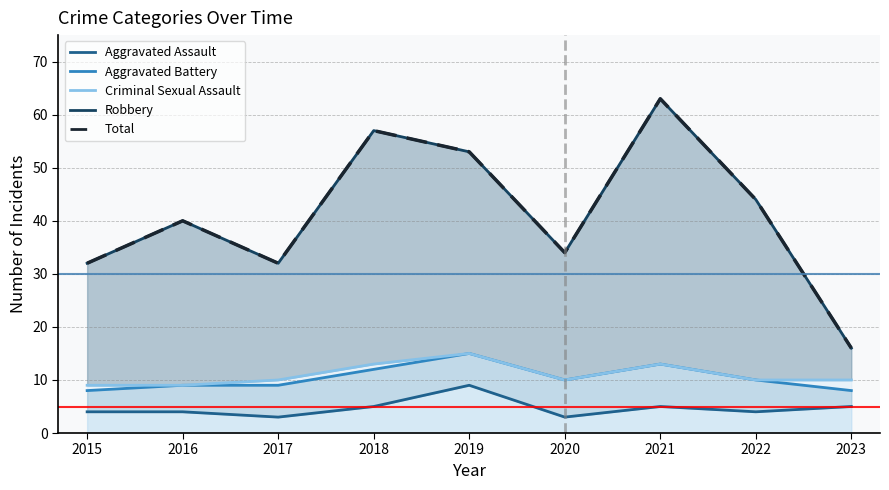

What is the maximum value for Total?

63